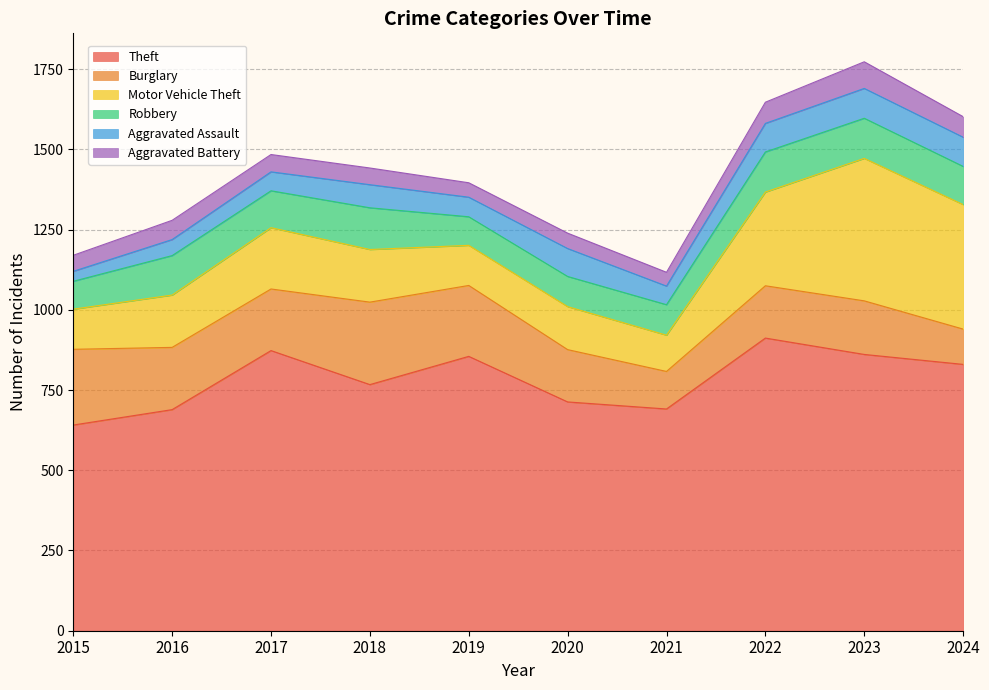

What are all the series names shown in the legend?

Theft, Burglary, Motor Vehicle Theft, Robbery, Aggravated Assault, Aggravated Battery